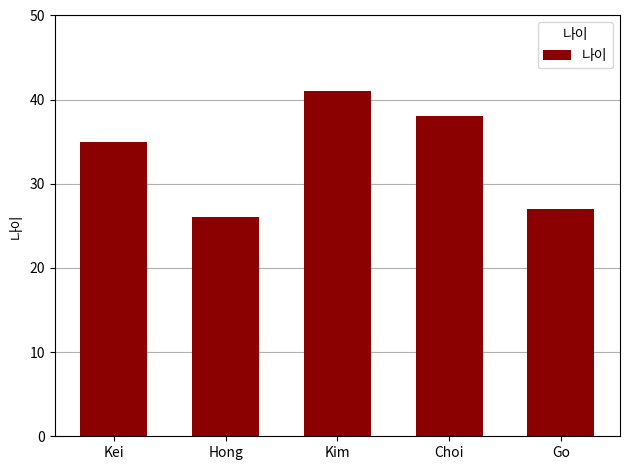

Is it true that the value at Hong is 5?

False